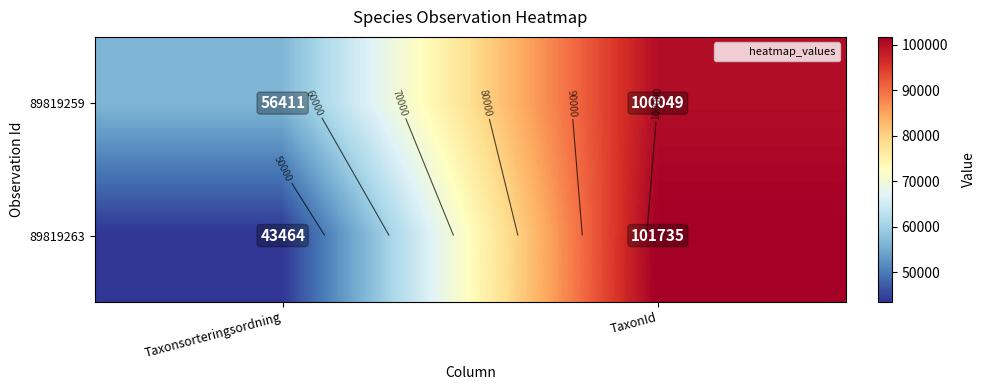

The 89819259 series shows 100049 at TaxonId. True or false?

True